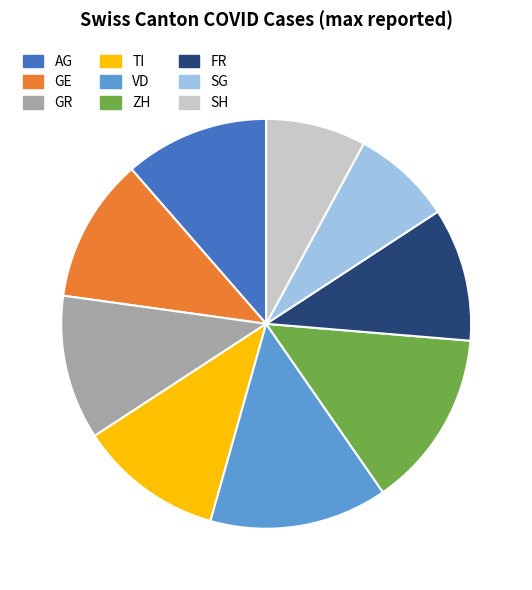

Is there a majority slice in this chart?

No